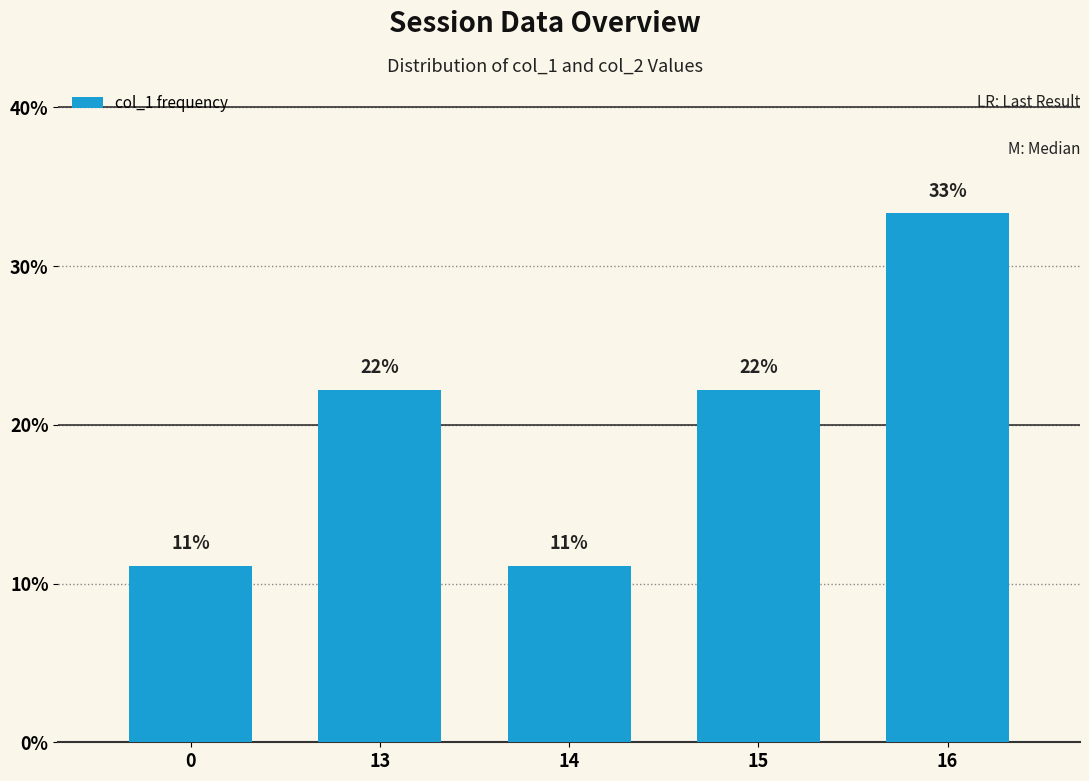

Are the bars grouped side by side (vs. stacked)?

No